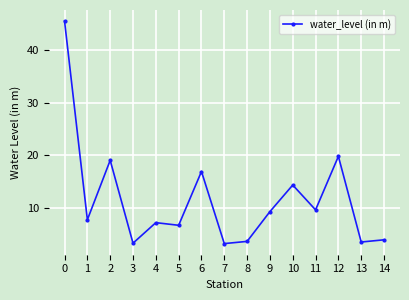

Between 1 and 3, which is larger?

1